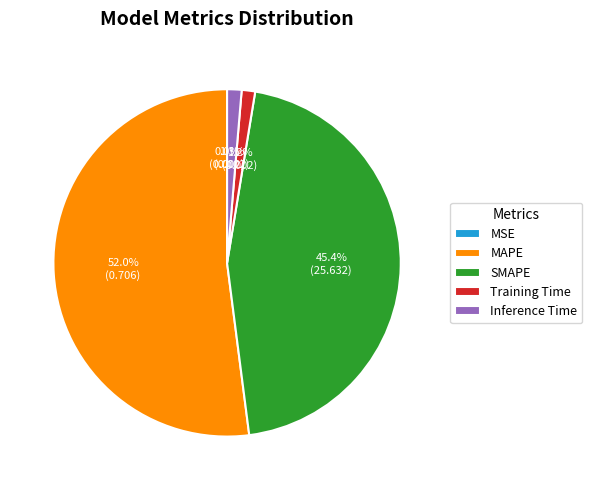

True or false: Inference Time accounts for 1% of the total.

True